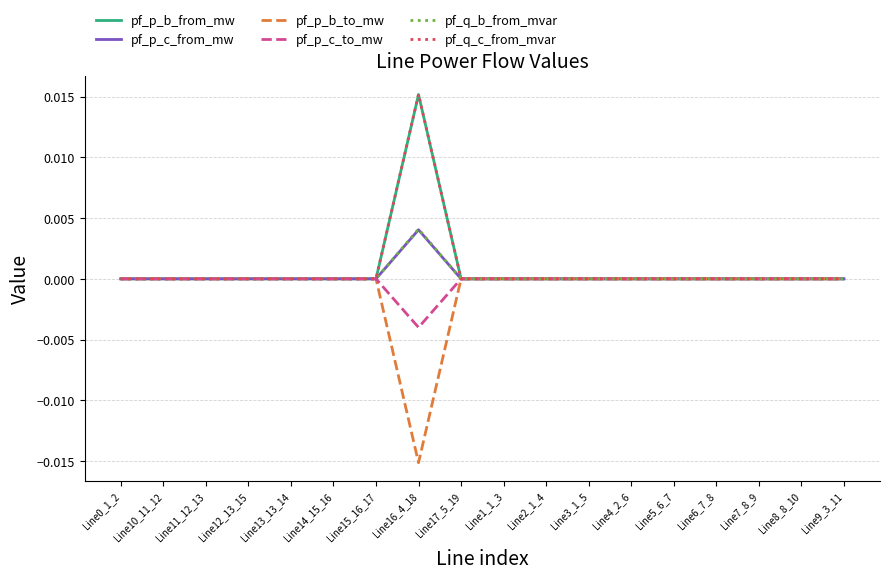

At which category is the sum across all series the highest?

Line16_4_18